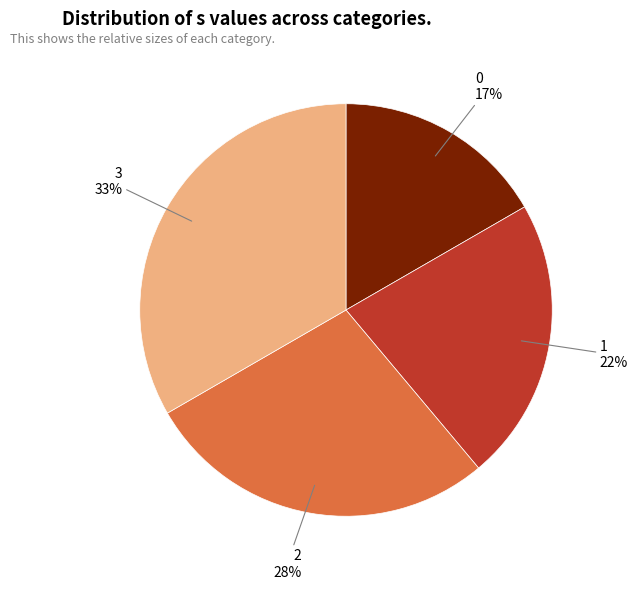

Do 3 and 2 together represent more than half of the pie?

Yes